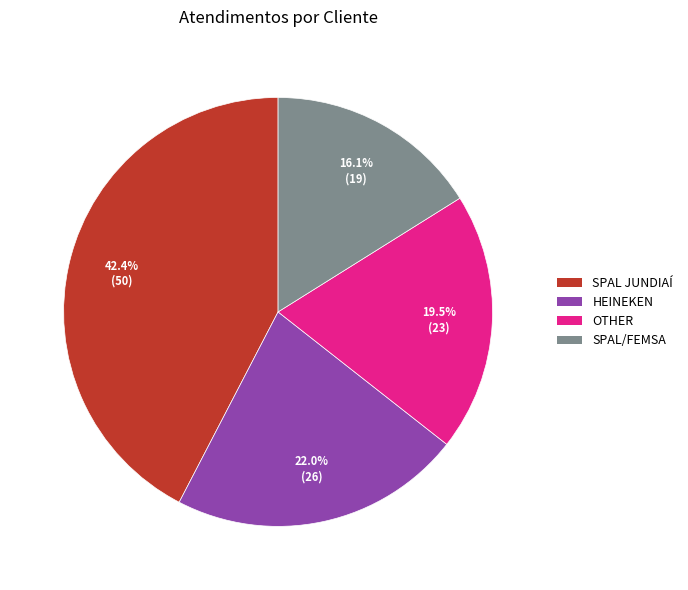

True or false: HEINEKEN accounts for 14% of the total.

False